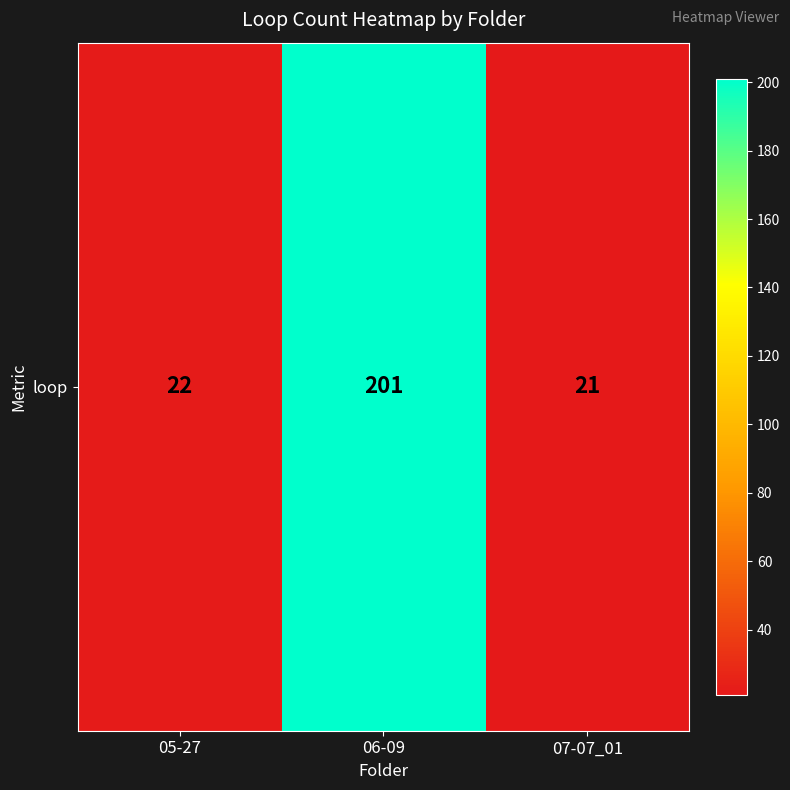

What is the ratio of the value at 07-07_01 to the value at 06-09?

0.1